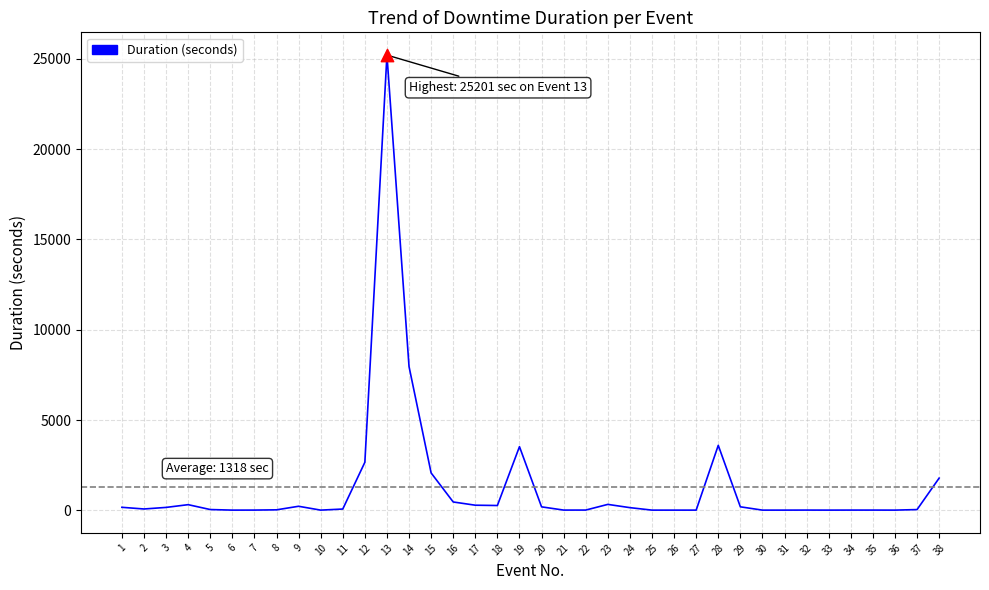

What is the ratio of the value at 15 to the value at 18?

7.7